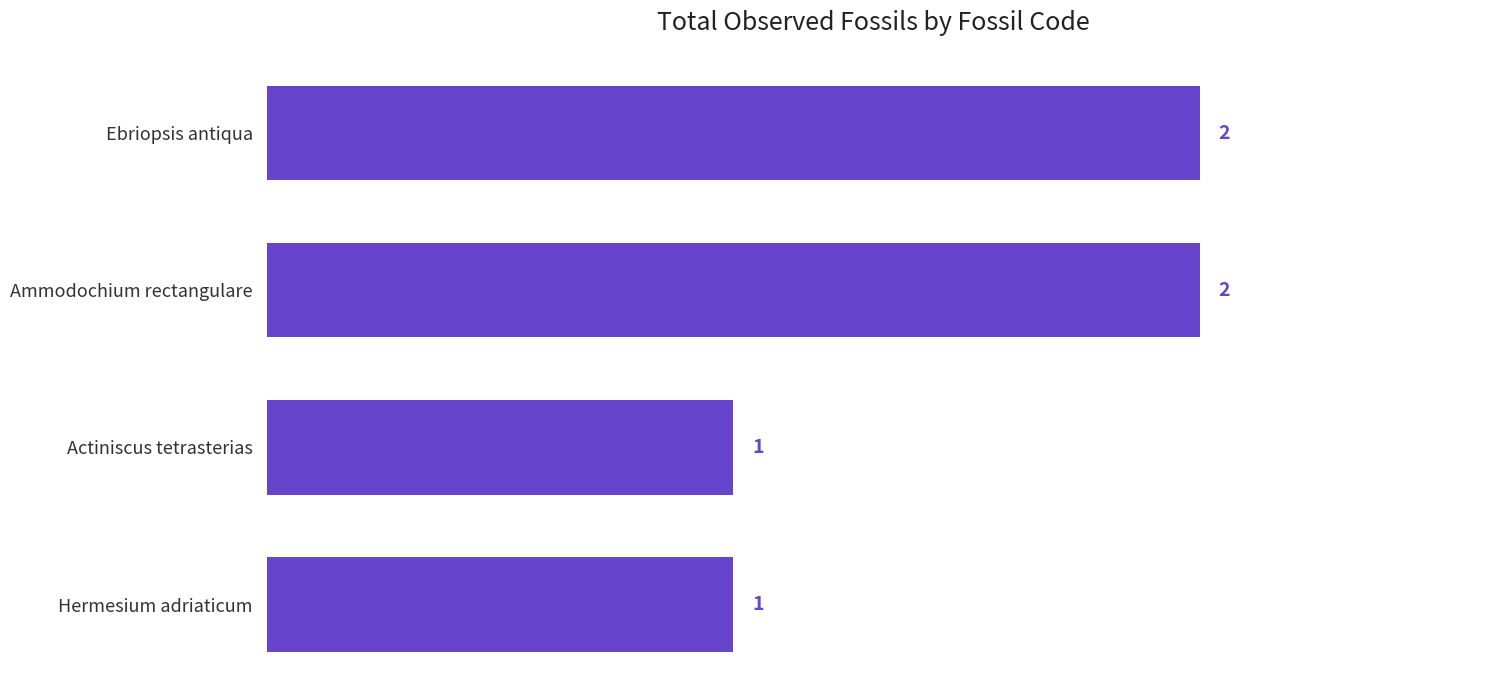

What is the difference between the maximum and minimum values?

1